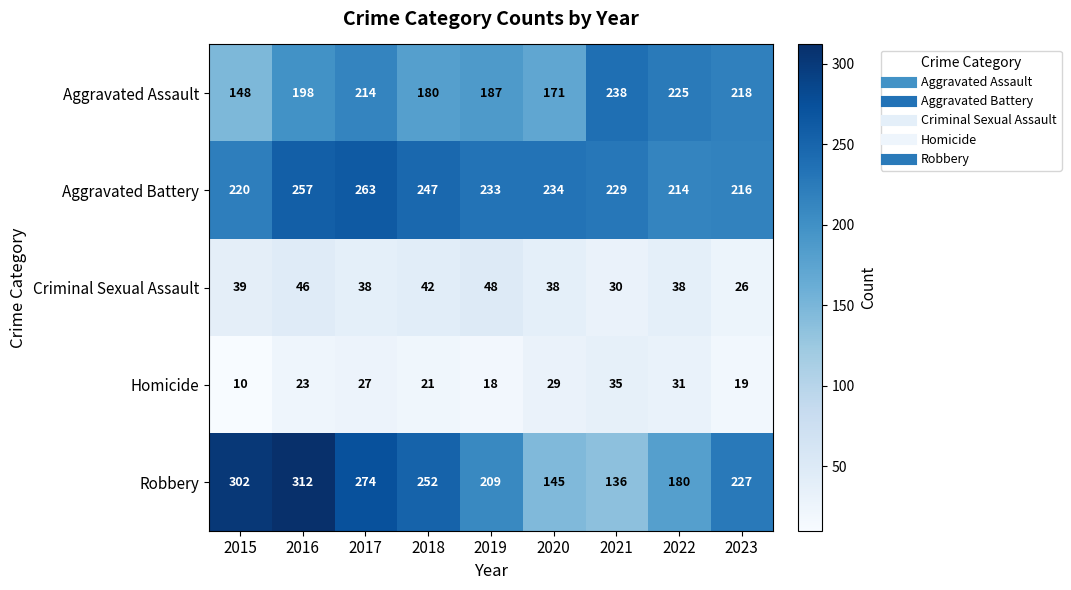

What is the smallest value displayed?

10